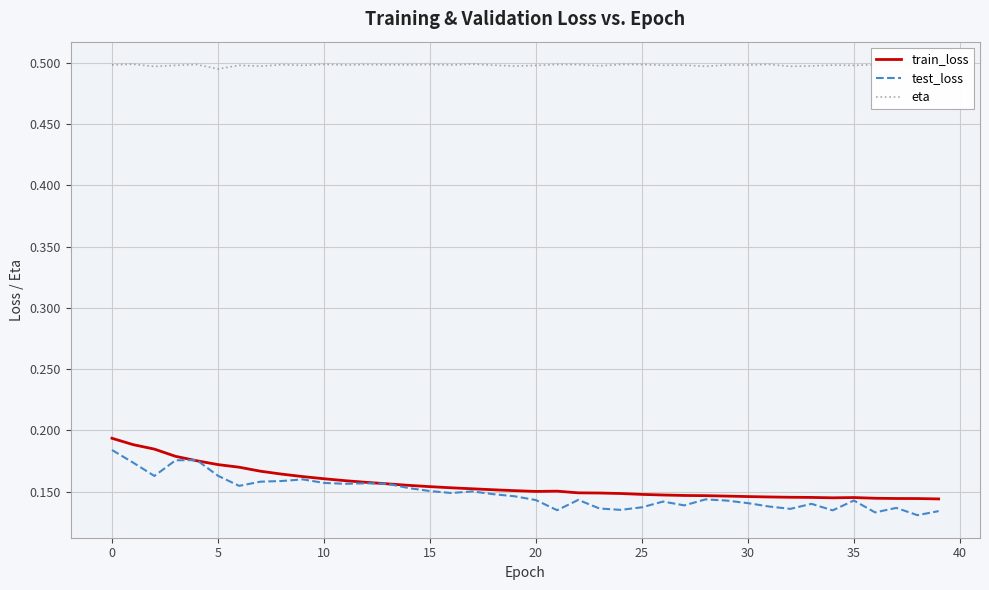

What is the sum of all test_loss values?

5.9